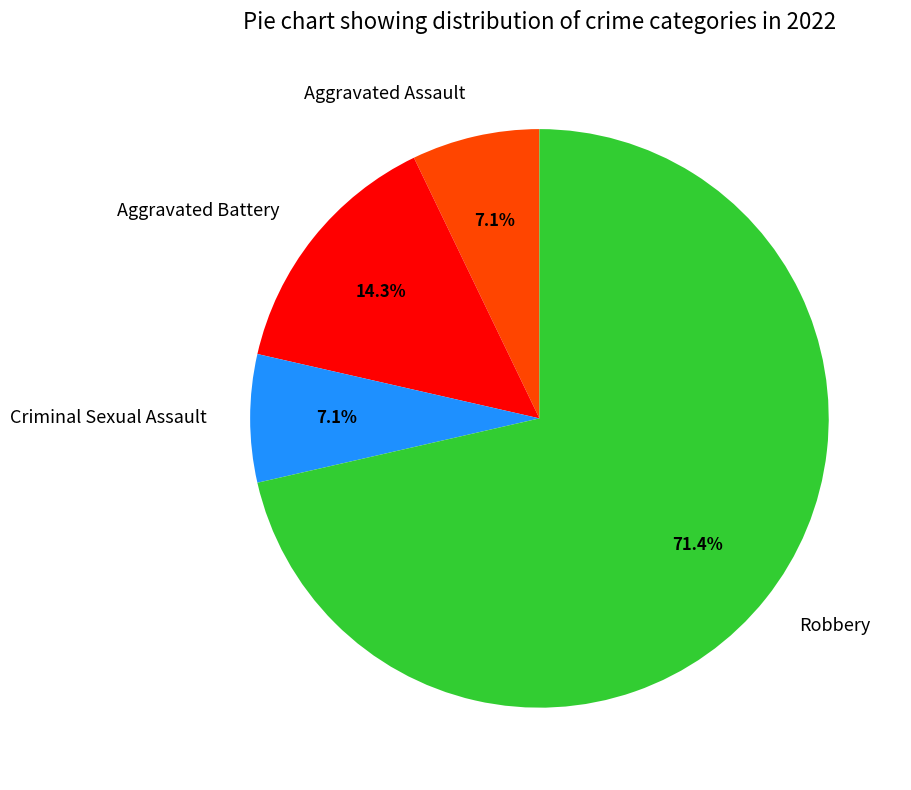

How many slices are in this pie chart?

4